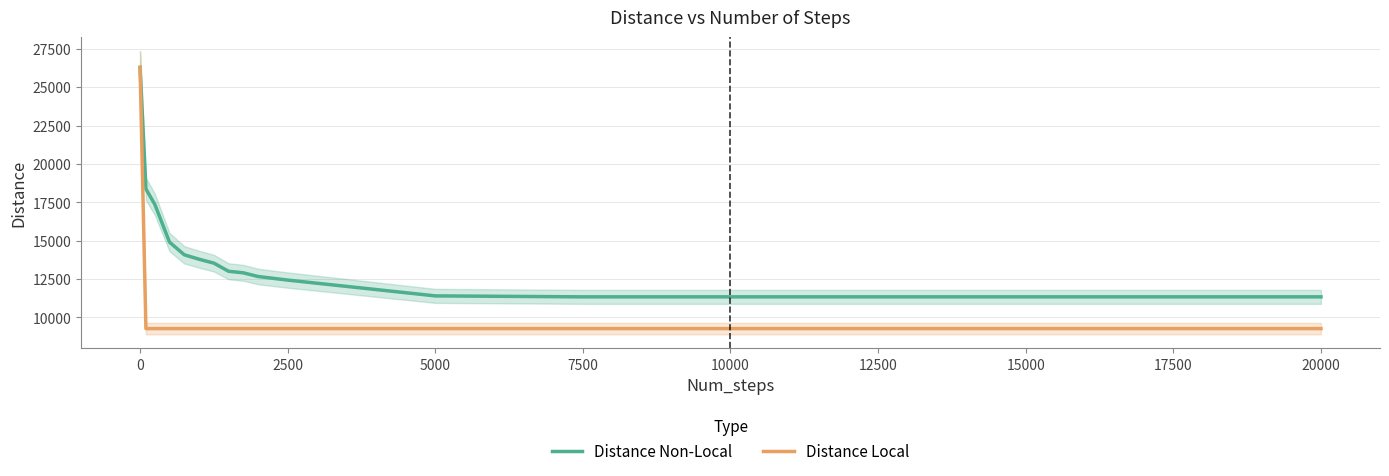

Which series has the widest spread of values?

Distance Local